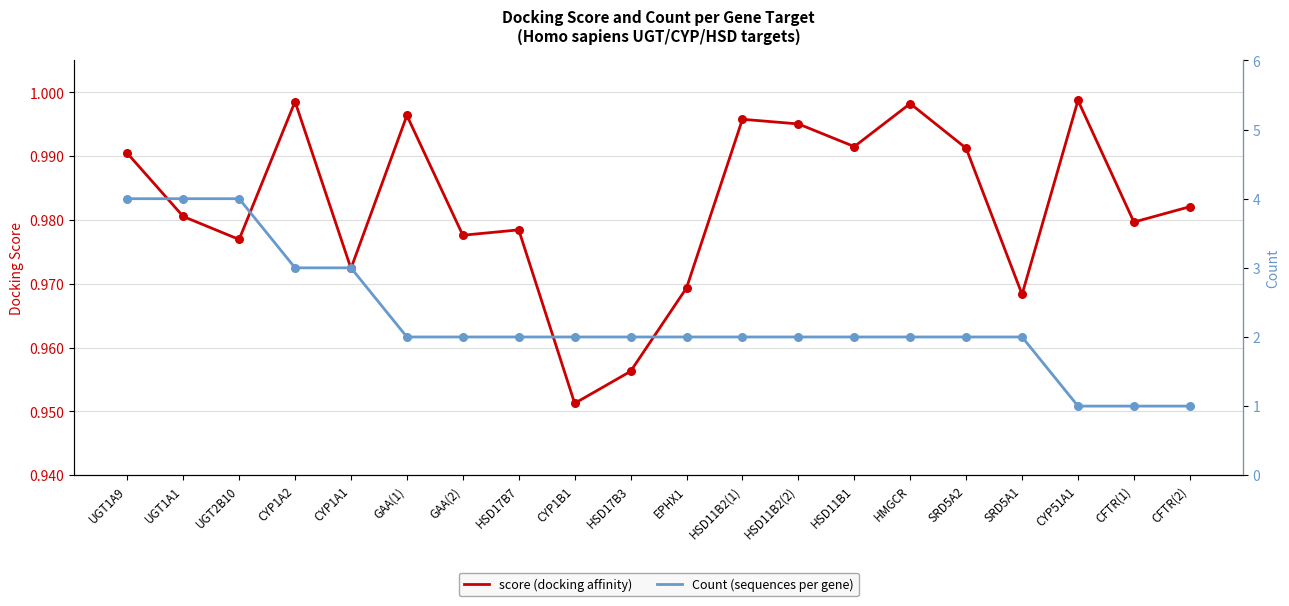

Which series contains the highest Y value?

Count